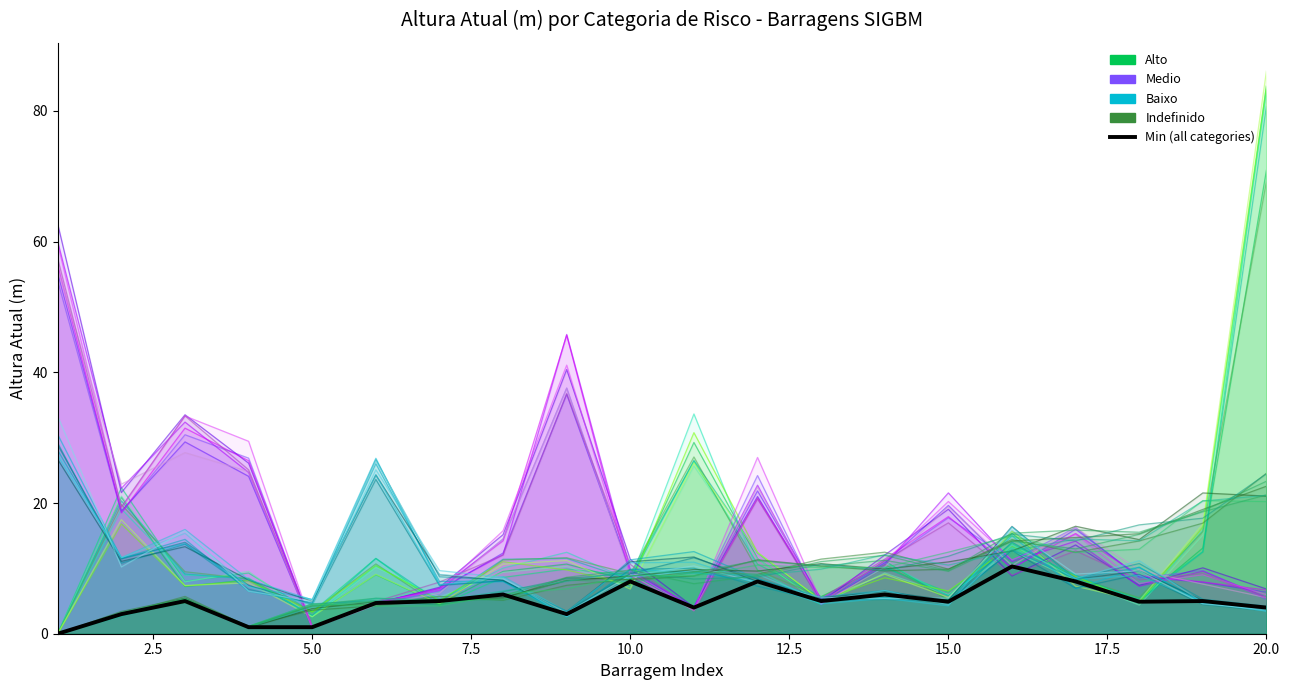

At how many categories does at least one series exceed 11?

17